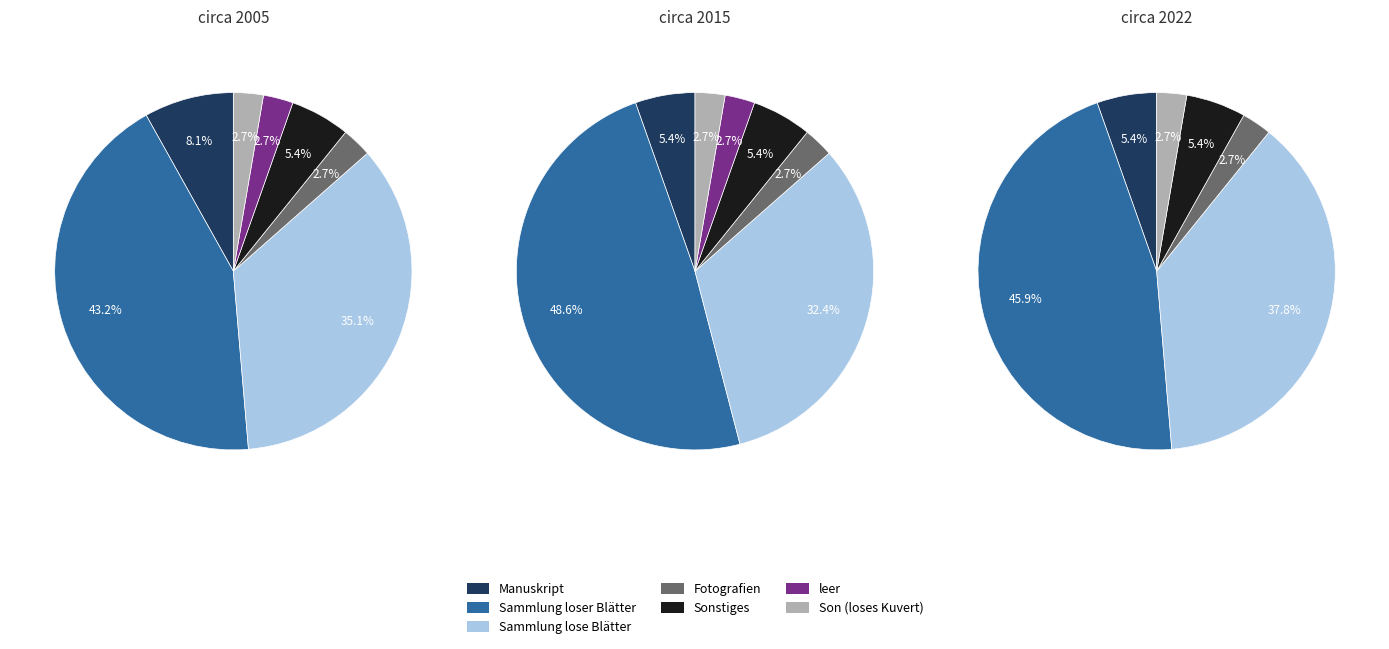

Does Manuskript account for over 50% of the chart?

No